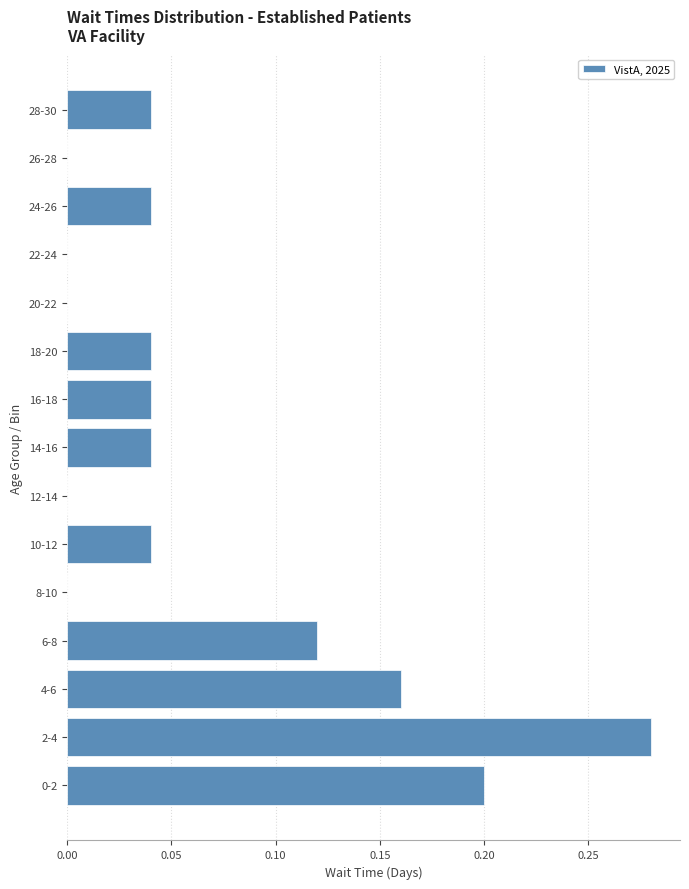

Which has a higher value, 2-4 or 28-30?

2-4